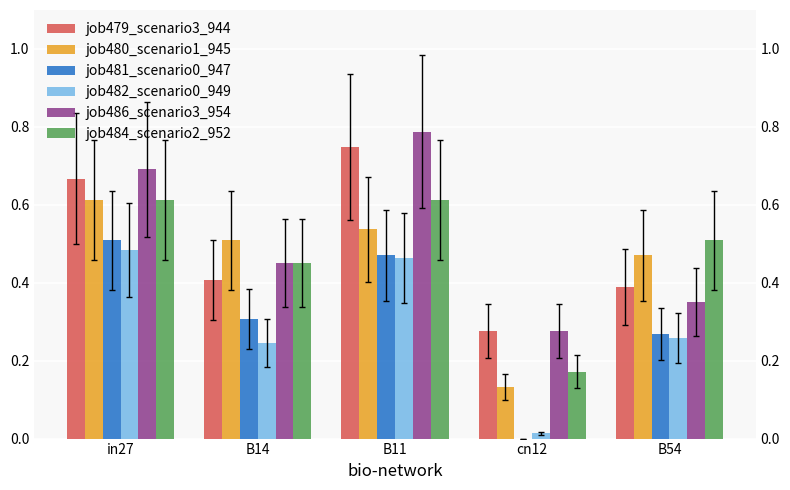

Which series has the largest total across all categories?

job486_scenario3_954